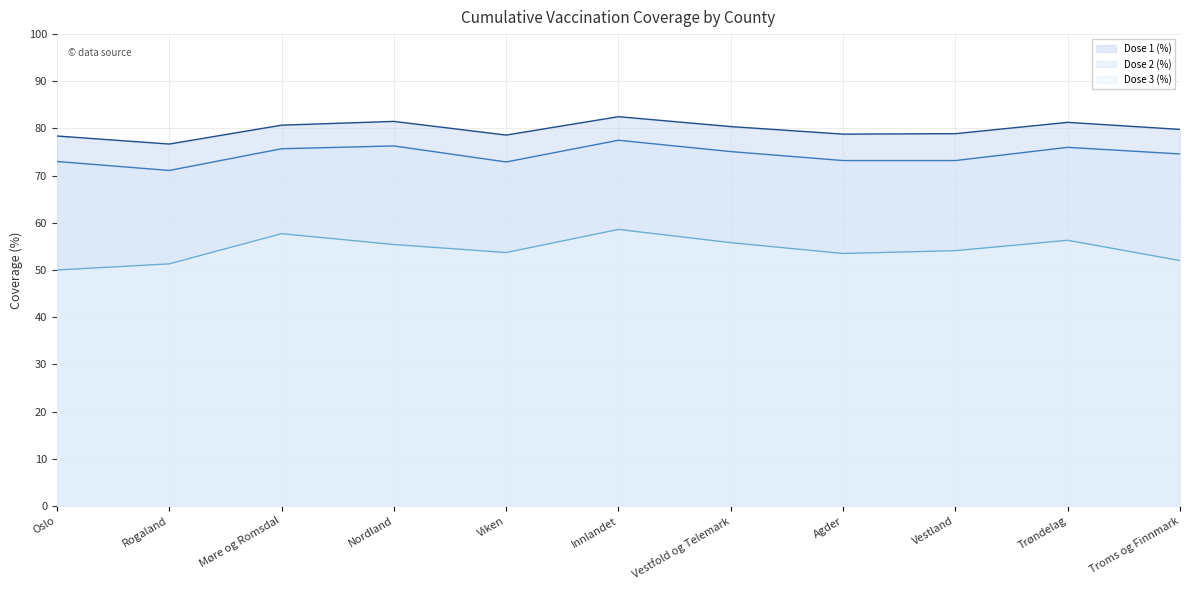

Where is cum_pr100_dose_1 nearest to the value 79?

Vestland